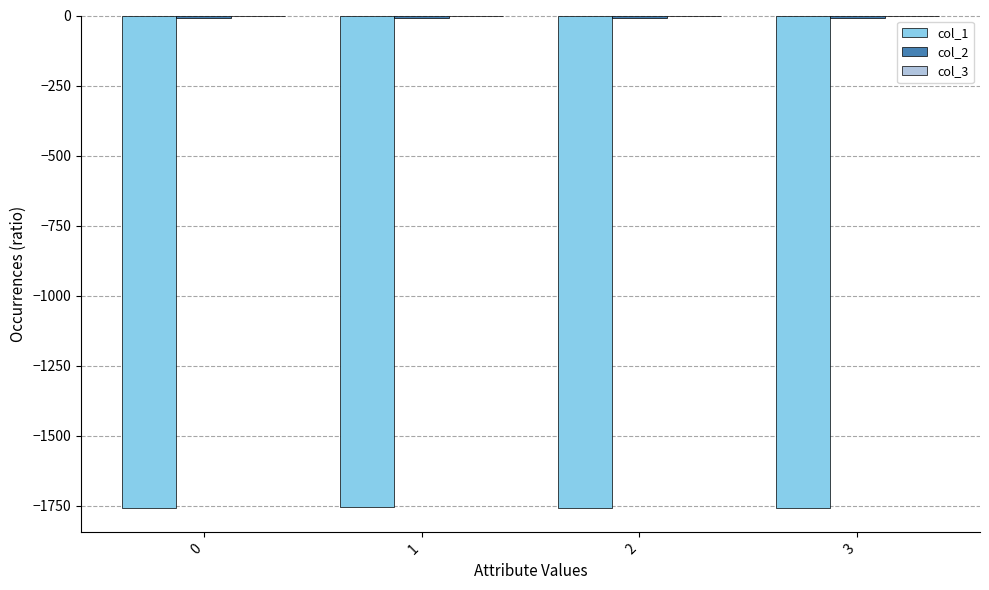

The value of col_1 at 0 is -2417.9. True or false?

False